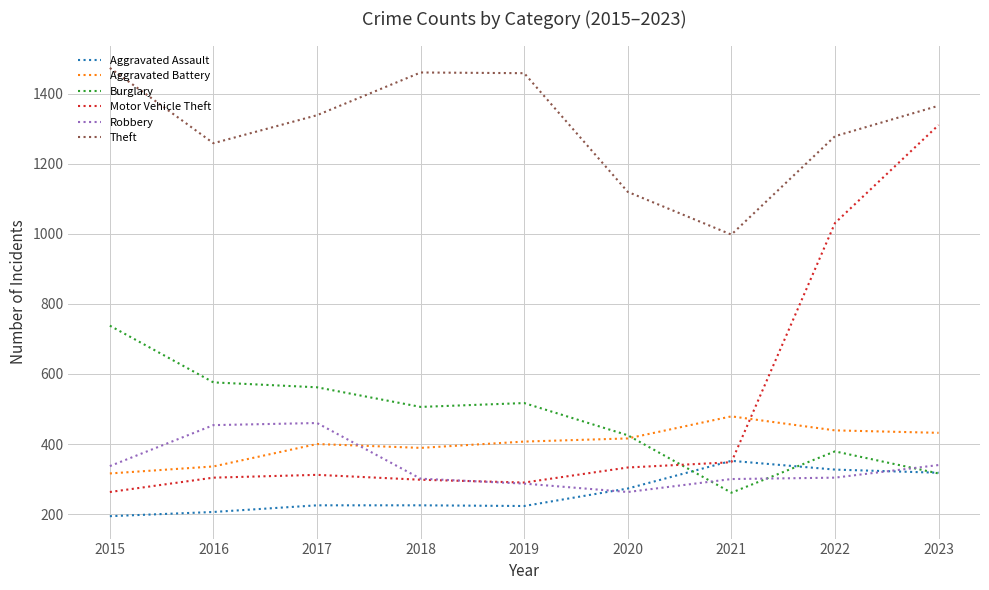

What is the sum of the Robbery values at 2015 and 2021?

637